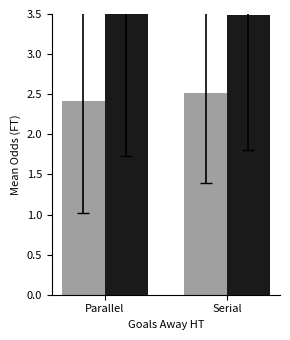

What is the label of the 2nd bar from the right?

Parallel